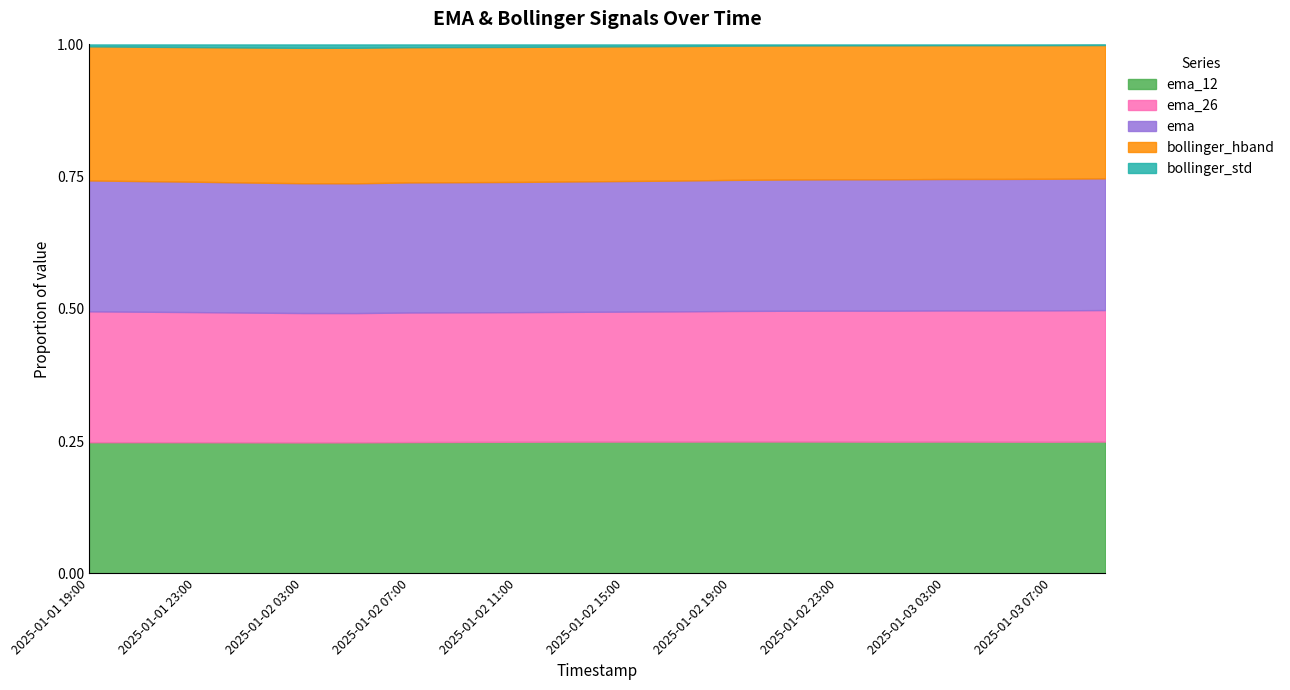

True or false: ema_12 and bollinger_hband intersect in this chart.

False